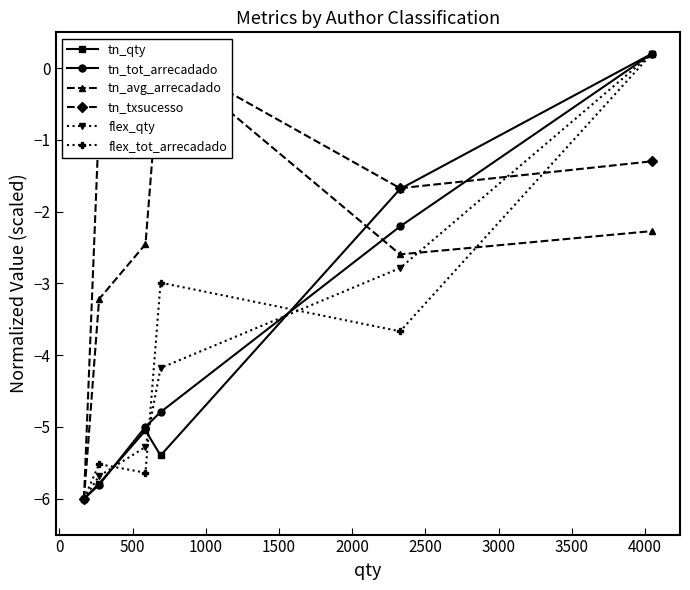

How many negative values does the flex_qty series have?

5